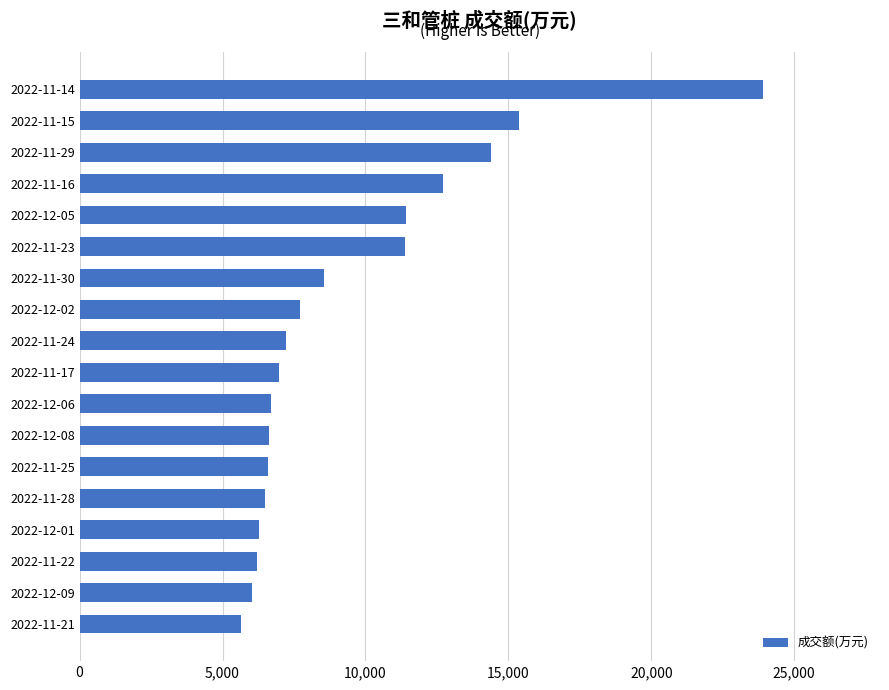

At which category does the chart reach its minimum across all series?

2022-11-21